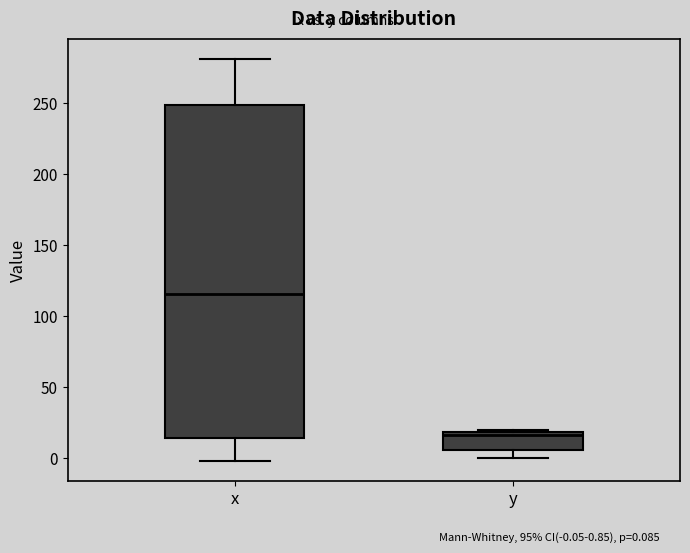

Reading left to right, read every box against the y-axis: the position of its median line, the range the box covers, and the ends of its whiskers. The values are not printed on the chart, so give them approximately, as read against the axis.

x: median 115, box 15 to 250, whiskers 0 to 280
y: median 15, box 5 to 20, whiskers 0 to 20